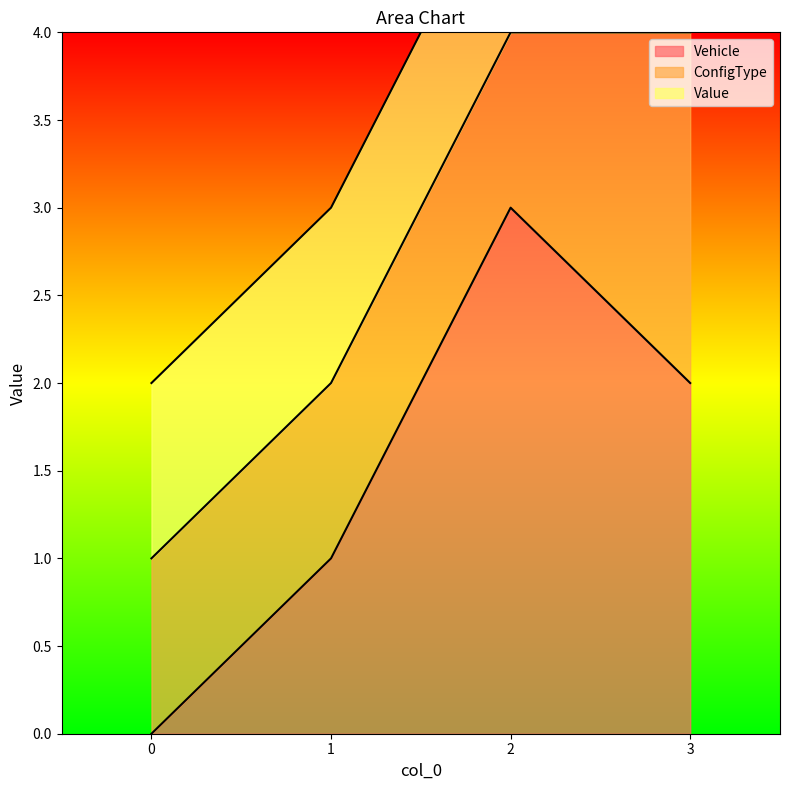

At 2, list the series in order from smallest to largest.

ConfigType, Value, Vehicle